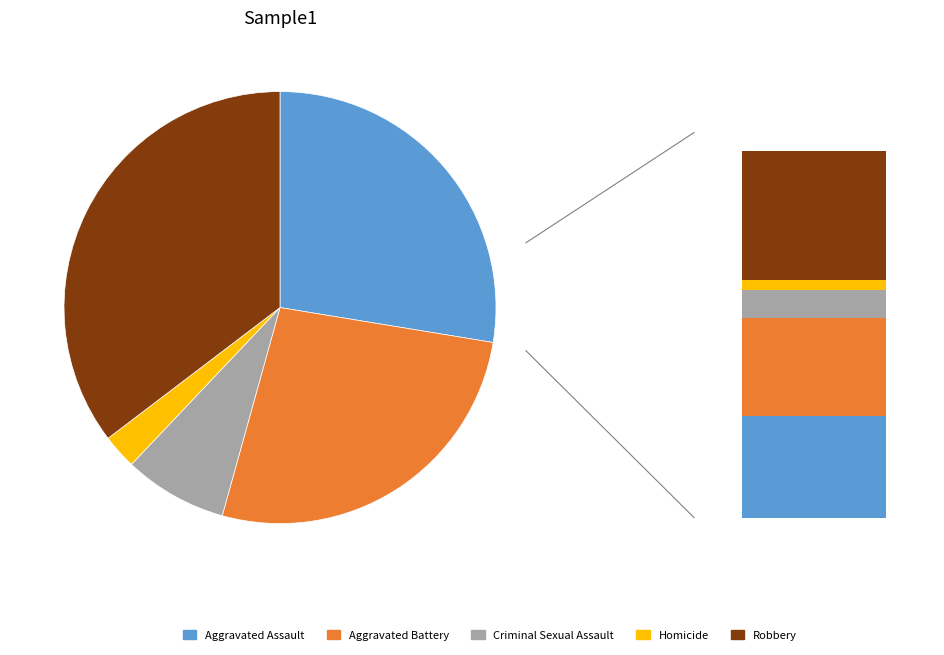

Which category has the smallest portion of the pie?

Homicide